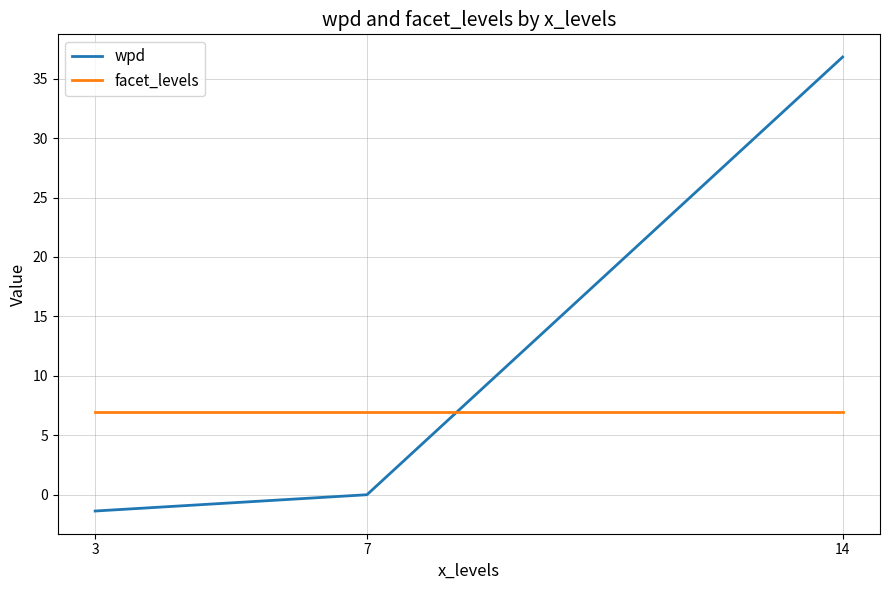

What are all the series names shown in the legend?

wpd, facet_levels